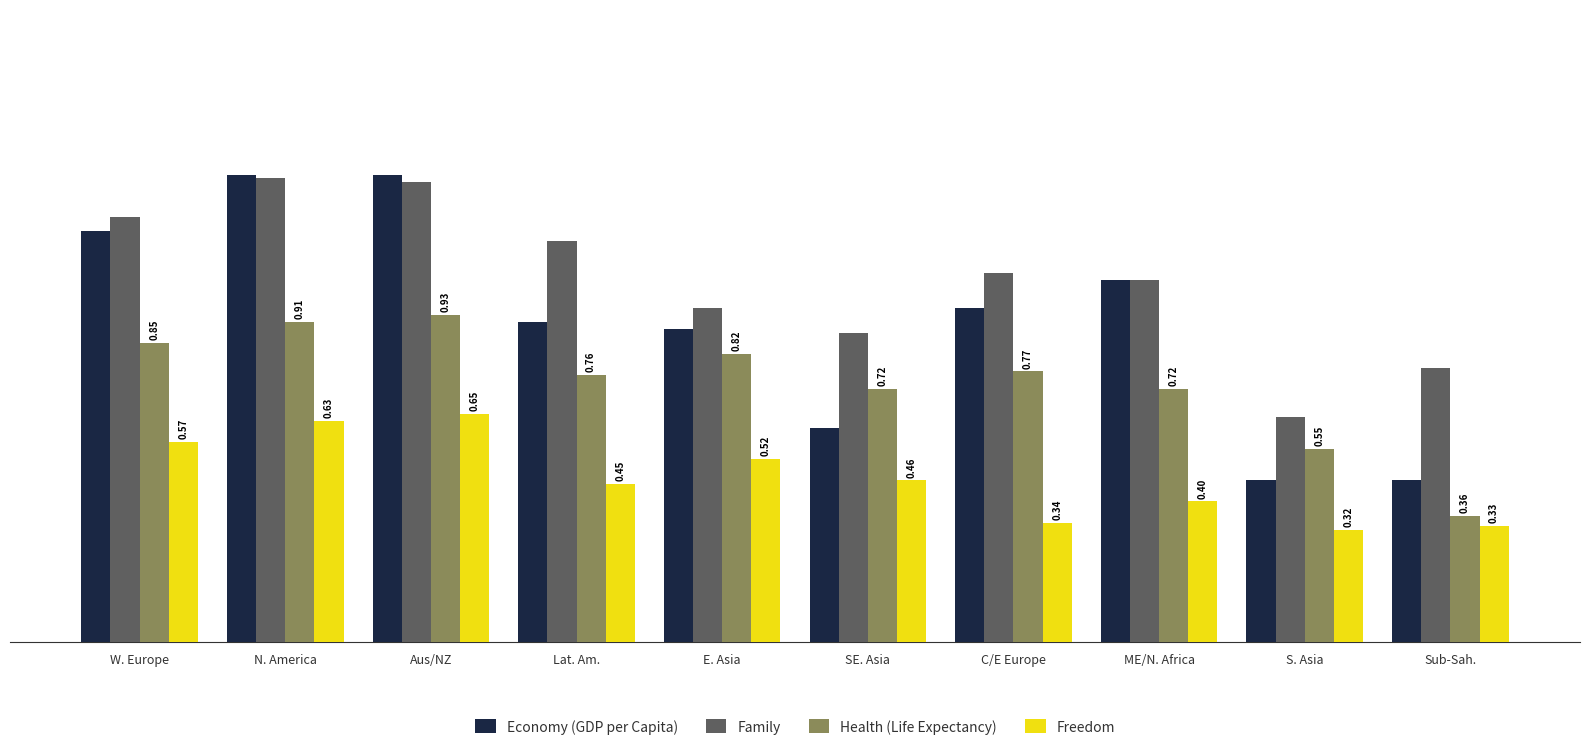

List the series in order of their overall mean, lowest first.

Freedom, Health (Life Expectancy), Economy (GDP per Capita), Family